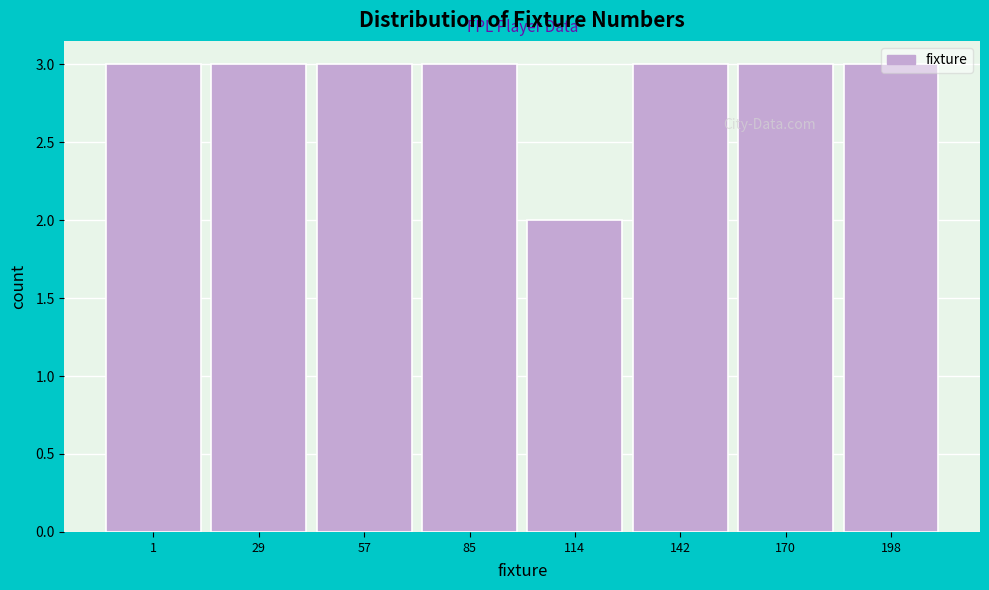

What is the ratio of the value at 29 to the value at 198?

1.0